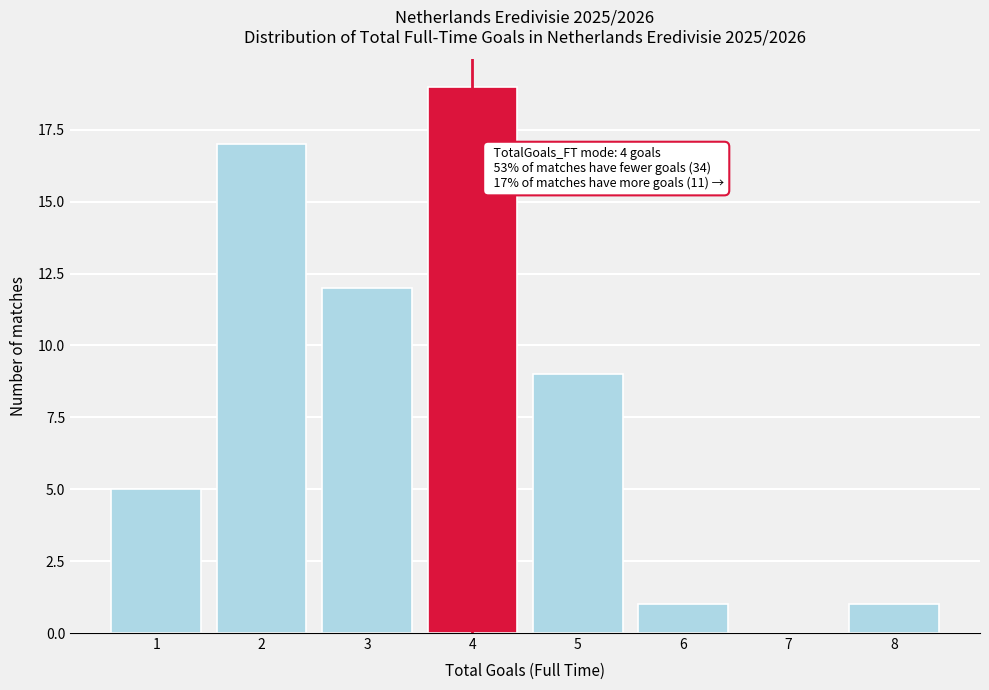

Which range on the x-axis has the tallest bar?

3.5 to 4.5